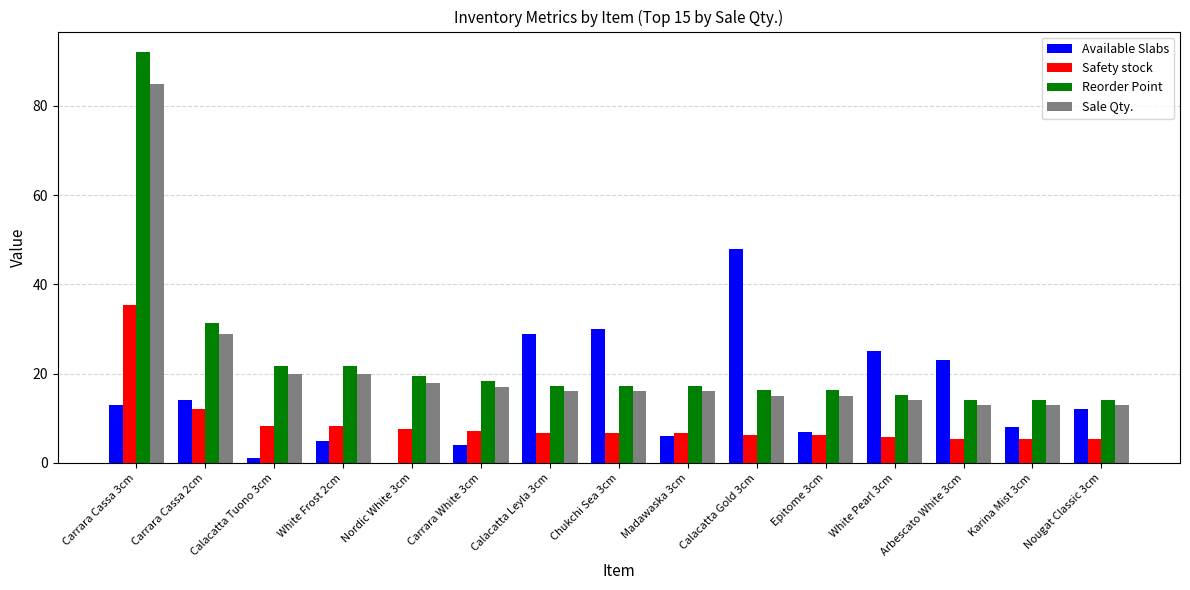

The value of Reorder Point at Carrara White 3cm is 4.4. True or false?

False